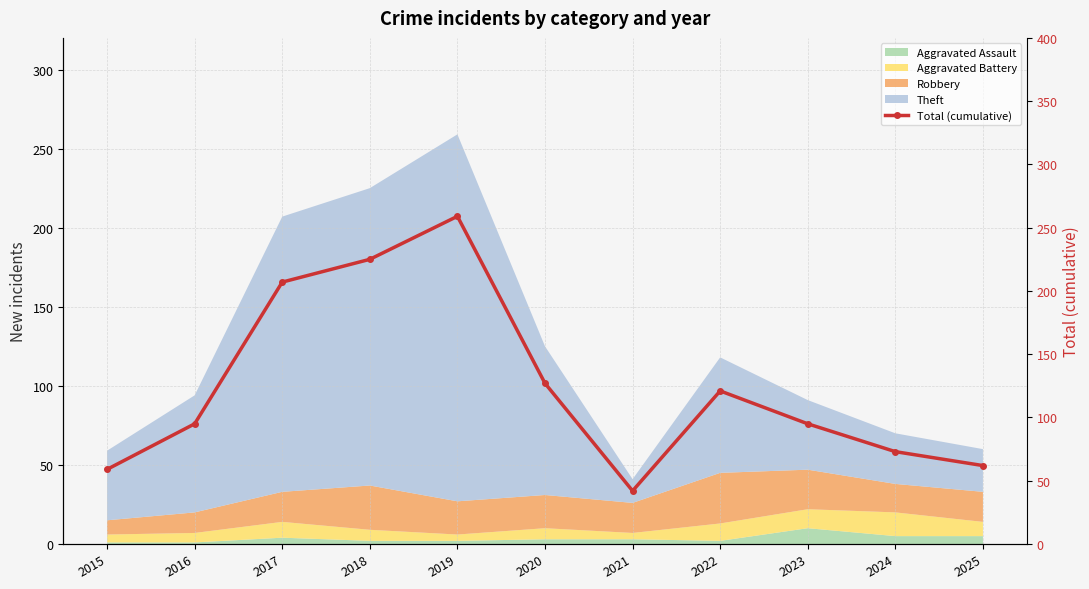

At which label does the data first exceed 95?

2017